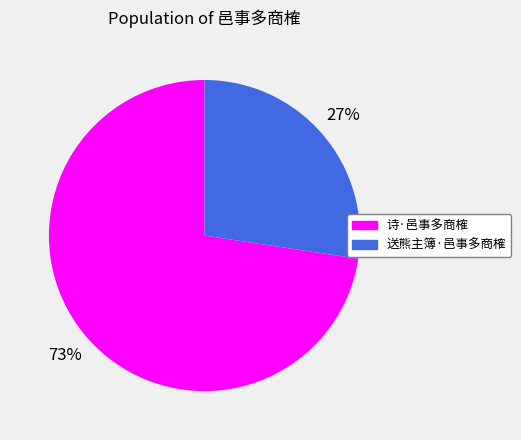

To the nearest percent, what portion does 送熊主簿·邑事多商榷 represent?

27%